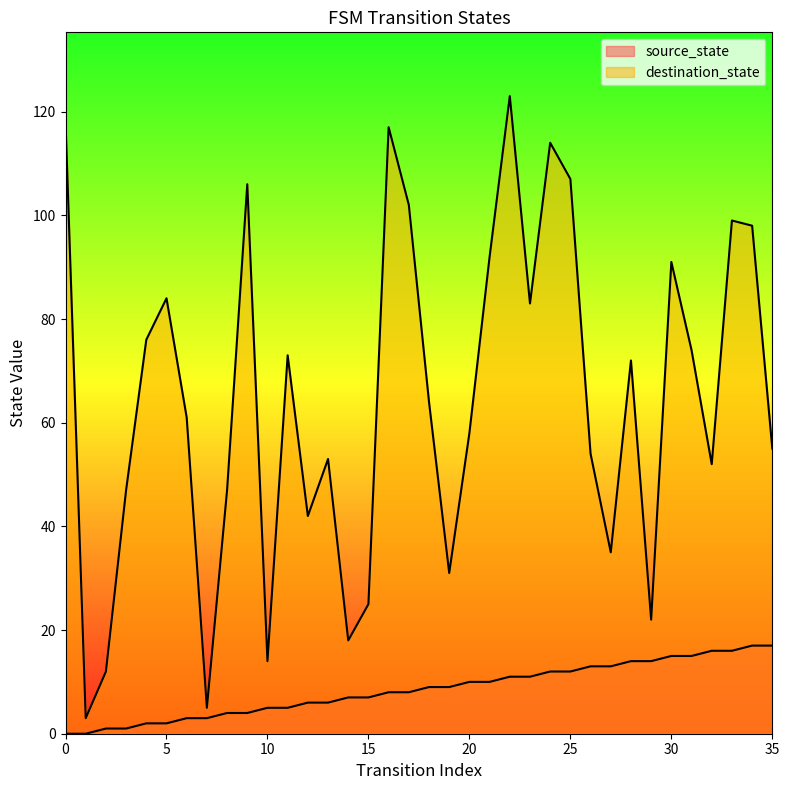

How many values in the destination_state series are below 64?

18